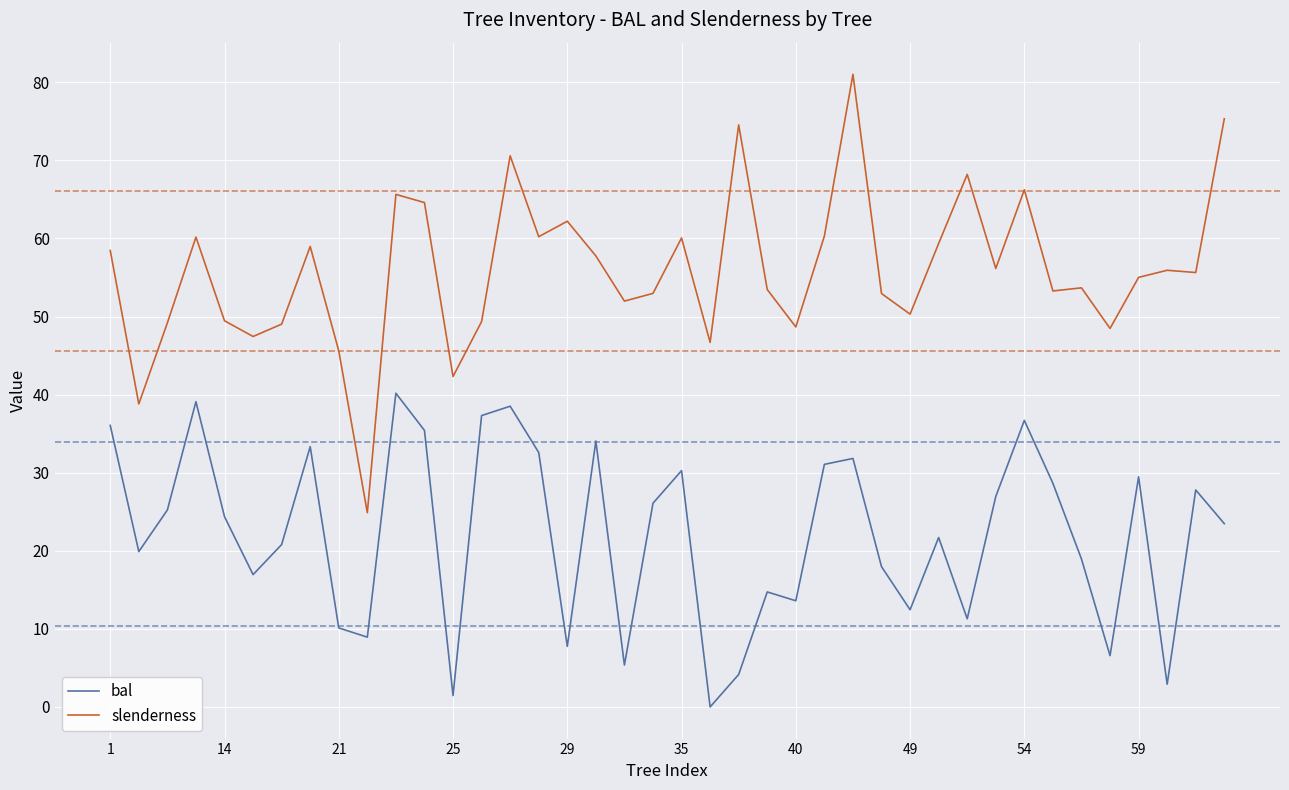

How many lines are shown in the chart?

2